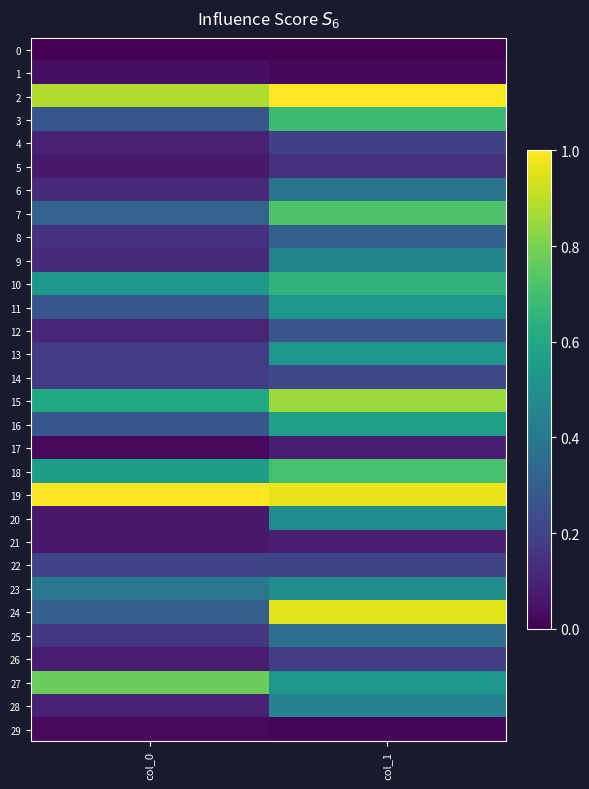

Which series changed the most between col_0 and col_1?

24